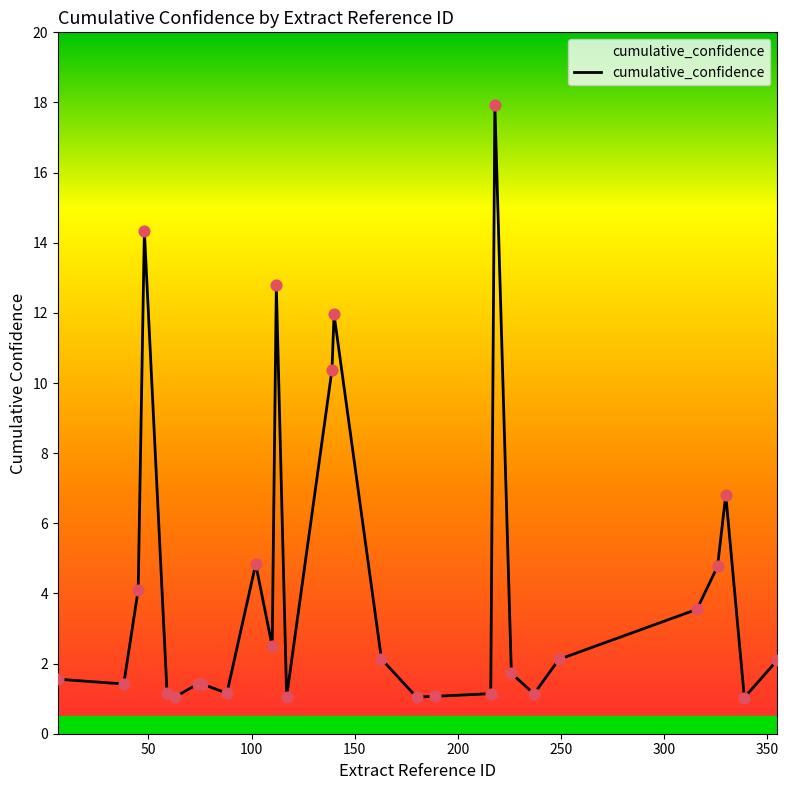

What is the difference between the maximum and minimum values?

16.9